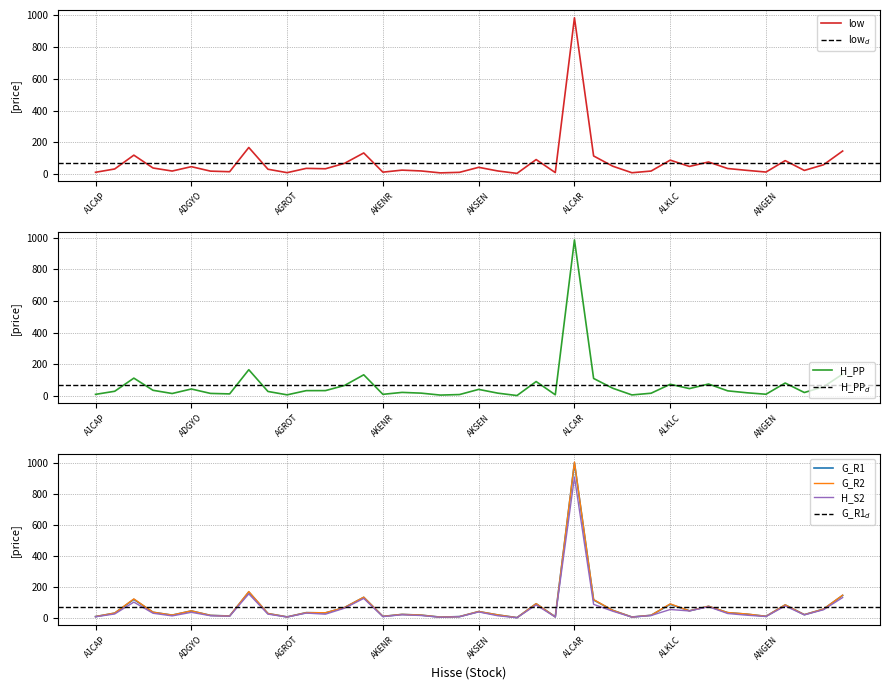

What is the spread (max minus min) of values at A1CAP?

1.9